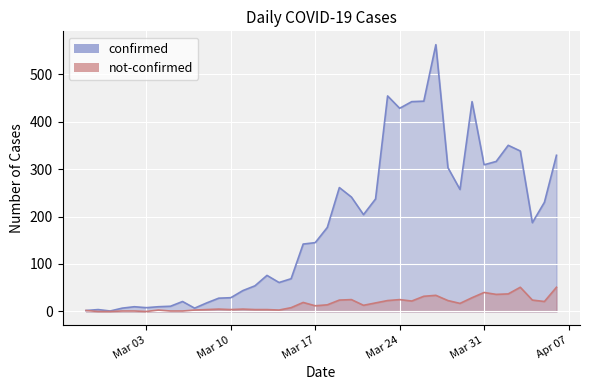

True or false: not-confirmed and confirmed intersect in this chart.

False